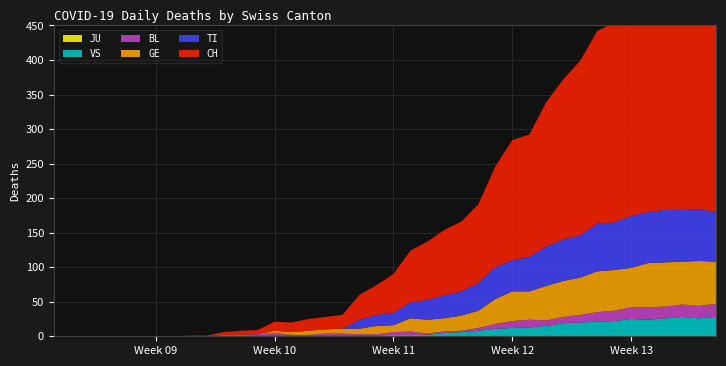

Reading left to right, list all the values displayed in this chart.

CH: 0	0	0	0	0	0	0	0	1	1	4	6	6	13	14	17	18	20	36	43	56	75	84	95	101	114	146	174	177	209	232	253	279	289	335	357	384	390	396	396
TI: 0	0	0	0	0	0	0	0	0	0	0	0	0	0	0	0	0	0	13	16	18	23	29	33	35	40	46	45	50	57	60	61	69	69	75	74	76	75	75	72
GE: 0	0	0	0	0	0	0	0	0	0	0	0	0	3	4	6	6	7	8	12	10	19	20	19	22	25	36	43	41	50	52	54	59	59	57	64	64	62	65	61
BL: 0	0	0	0	0	0	0	0	0	0	2	2	2	4	1	1	3	3	2	2	4	5	2	2	2	4	7	10	11	8	9	11	14	15	17	18	17	18	18	19
VS: 0	0	0	0	0	0	0	0	0	0	0	0	1	1	1	1	1	1	1	1	2	2	2	5	6	8	11	12	13	15	19	20	21	22	25	24	26	28	26	28
JU: 0	0	0	0	0	0	0	0	0	0	0	0	0	0	0	0	0	0	0	0	0	0	0	0	0	0	0	0	0	0	0	0	0	0	0	0	0	0	0	0